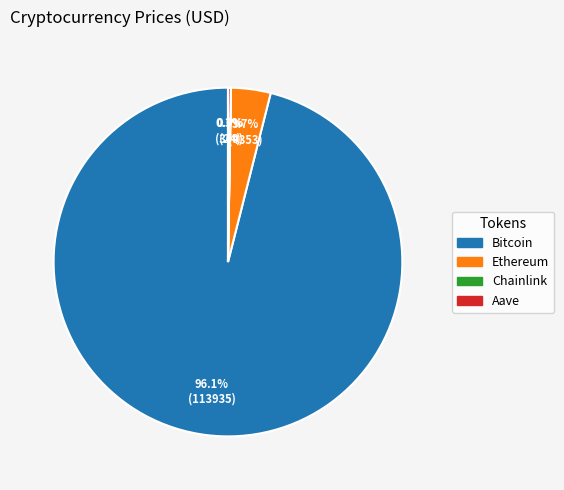

What is the largest slice in the pie chart?

Bitcoin